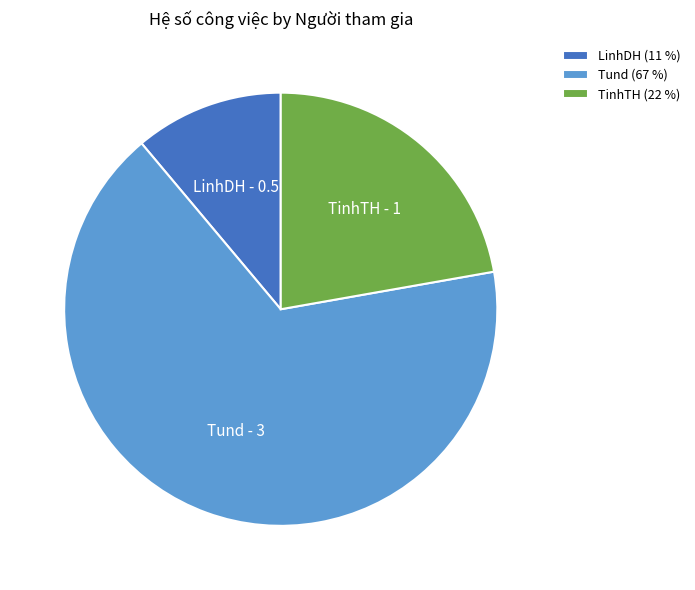

Does LinhDH (11 %) represent more than half of the total?

No